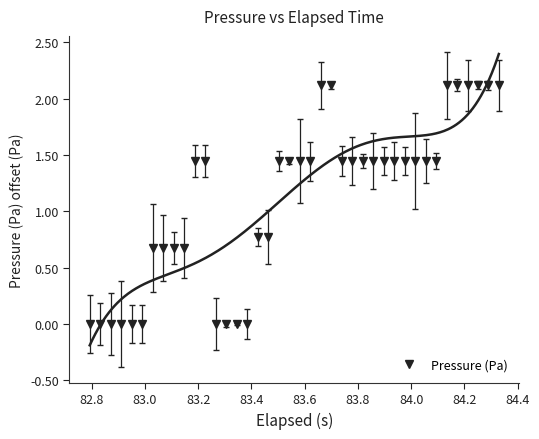

What is the highest value of the Pressure (Pa) series?

2.1